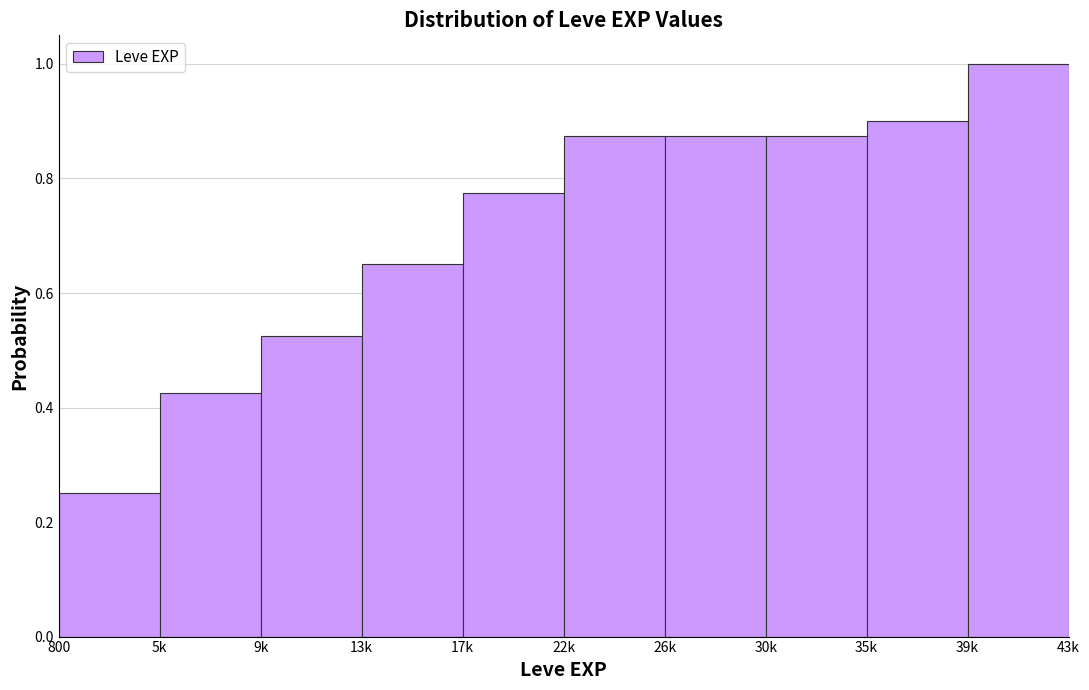

What is the sum of the values at 22k and 30k?

1.8